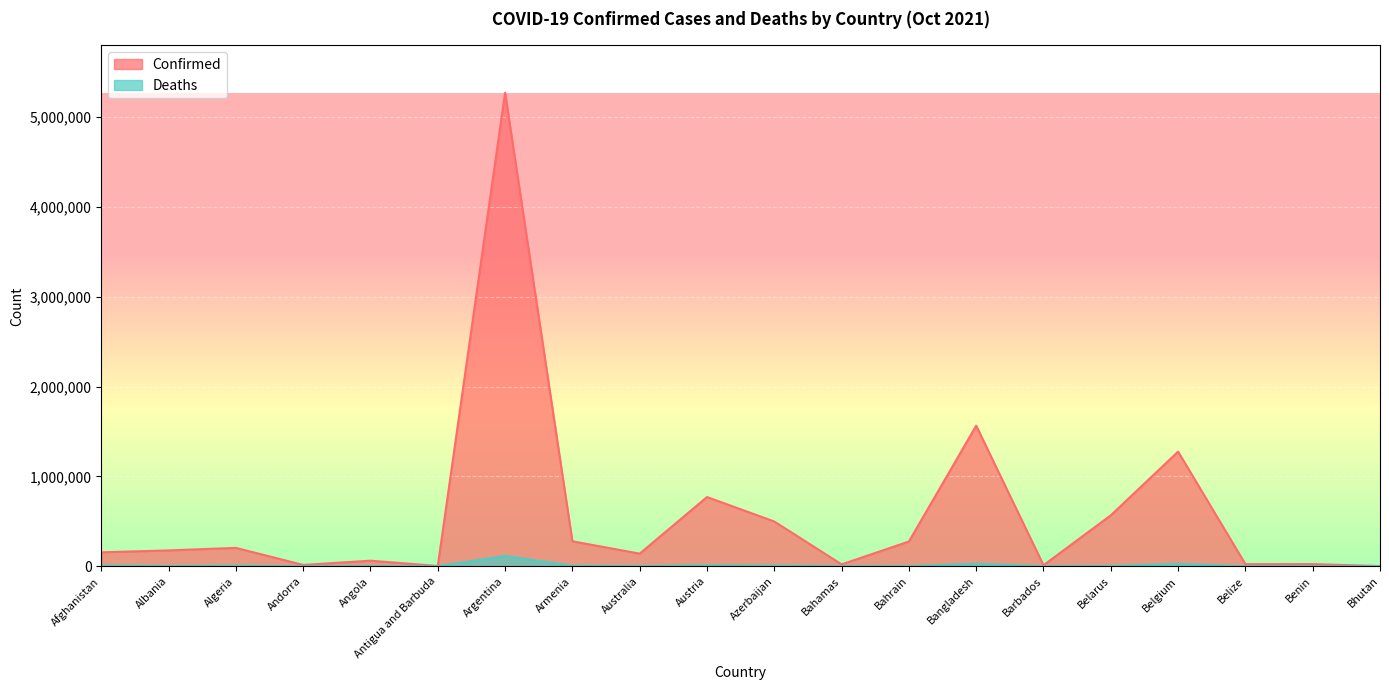

What is the difference between the maximum and minimum values in the Deaths series?

115657